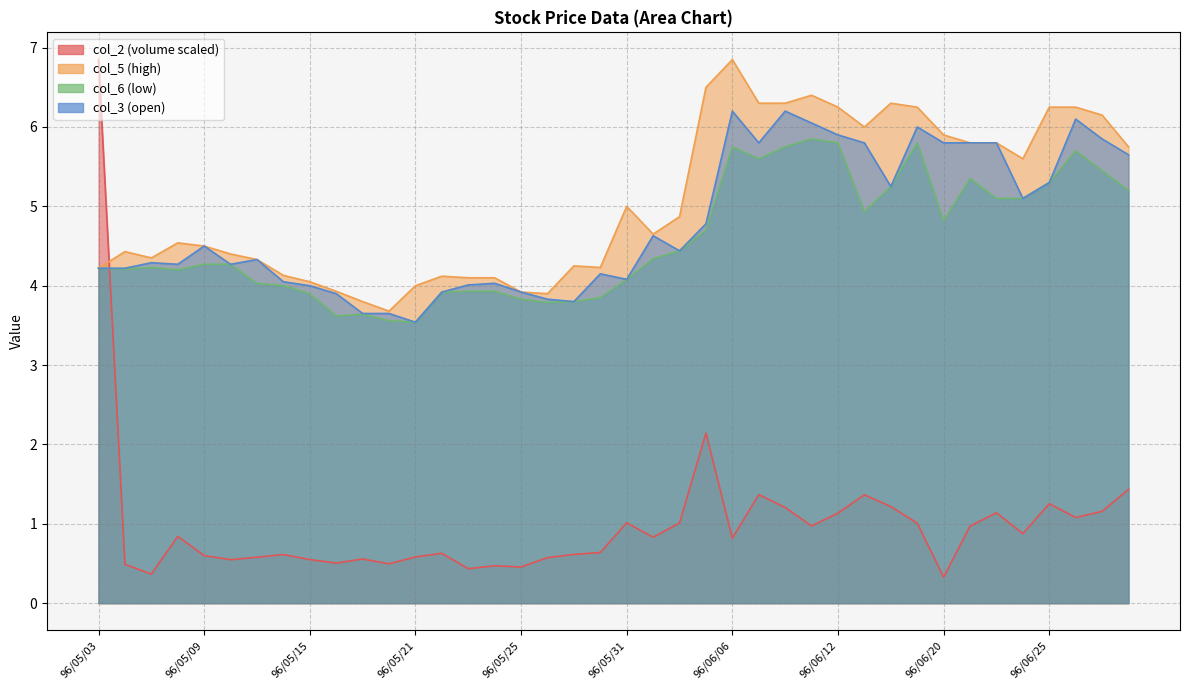

What value does the col_2 series have at 96/06/12?

1.1